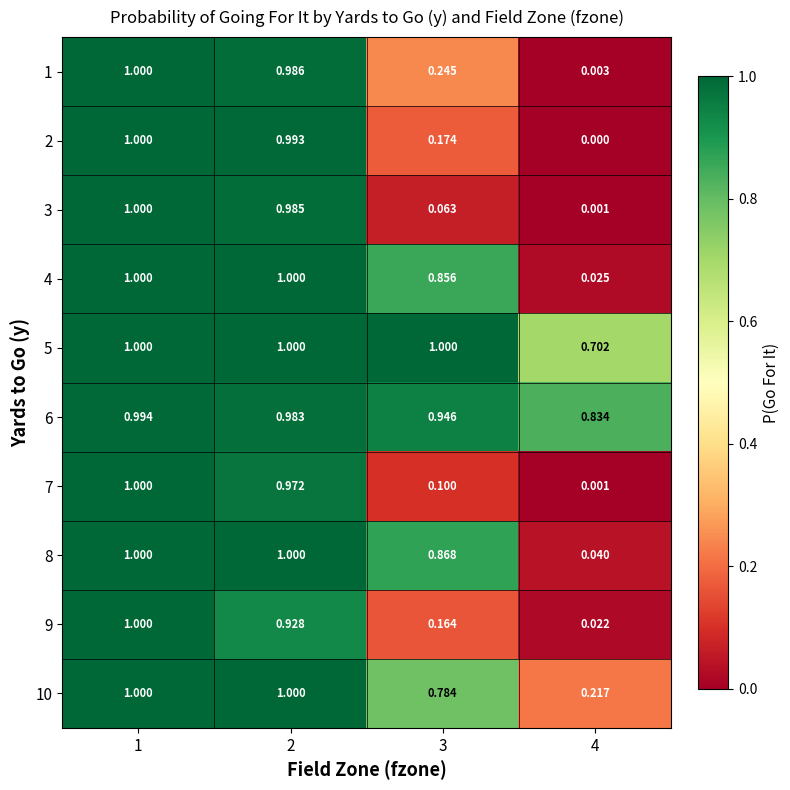

Is the value of 9 at 2 greater than the value of 7 at 2?

No